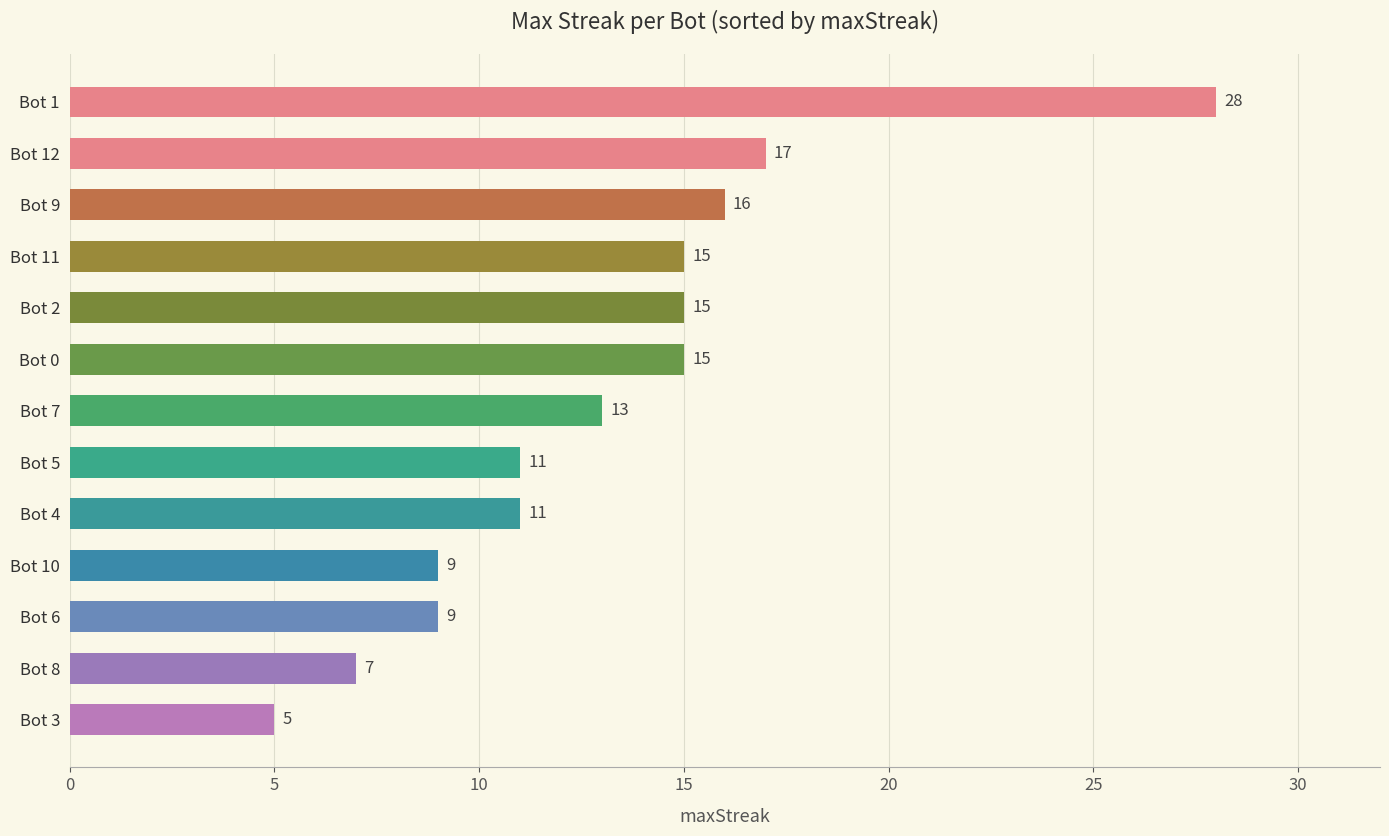

Approximately how many times larger is the value at Bot 4 compared to Bot 3?

2.2